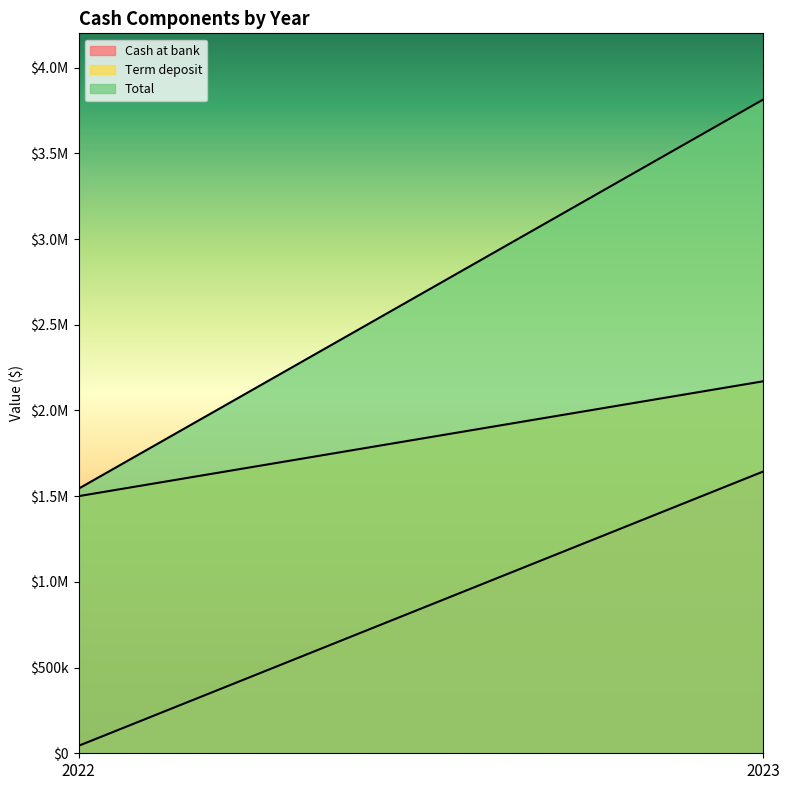

At how many categories does at least one series exceed 2755560?

1